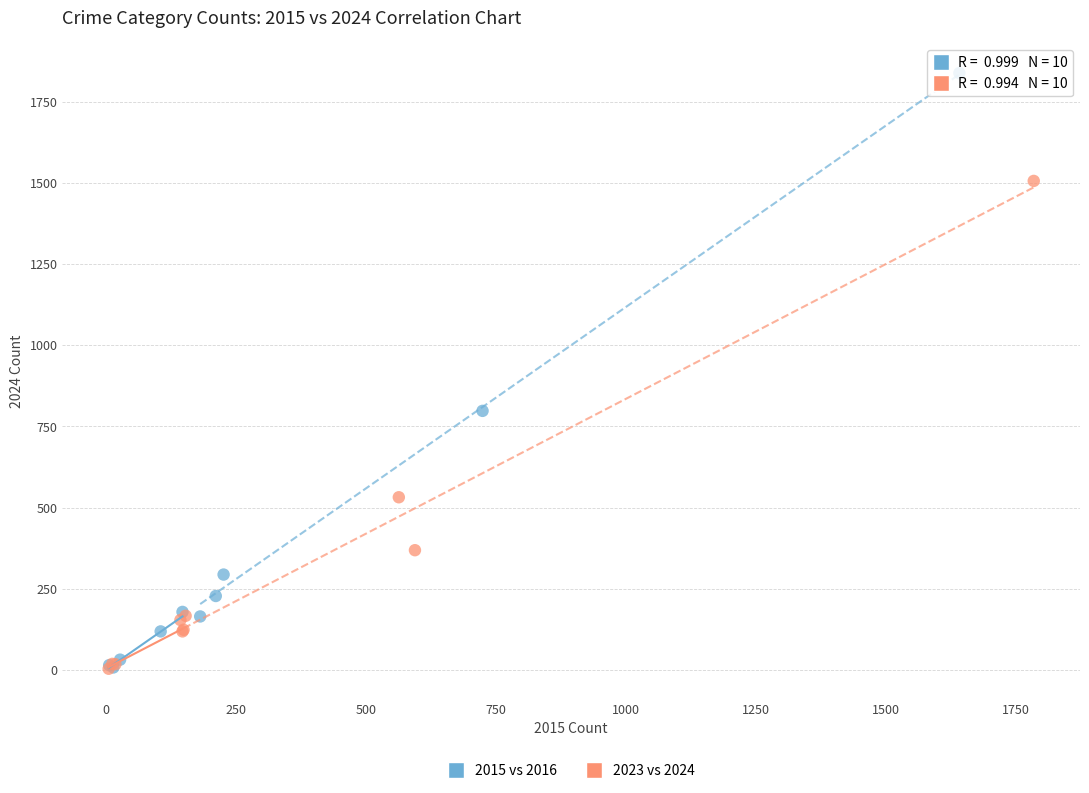

Which series contains the highest Y value?

2015 vs 2016